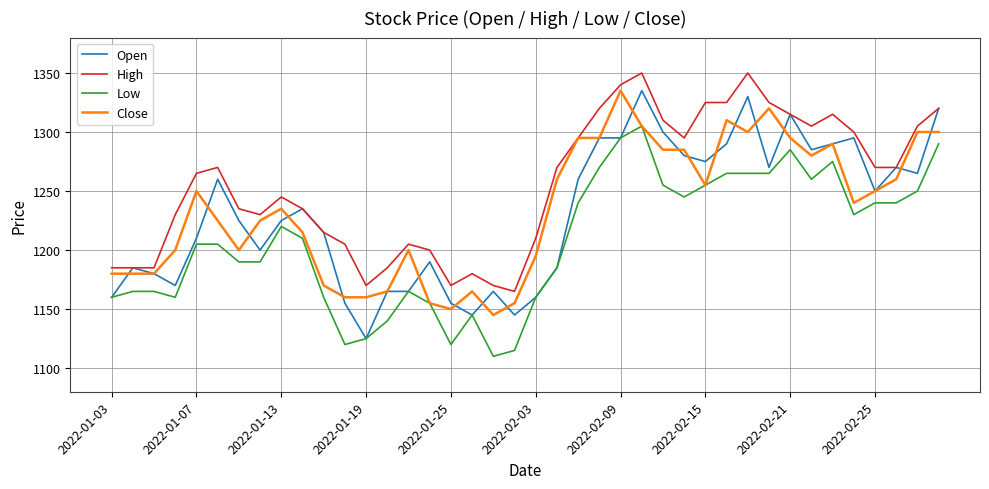

What is the highest value of the Low series?

1305